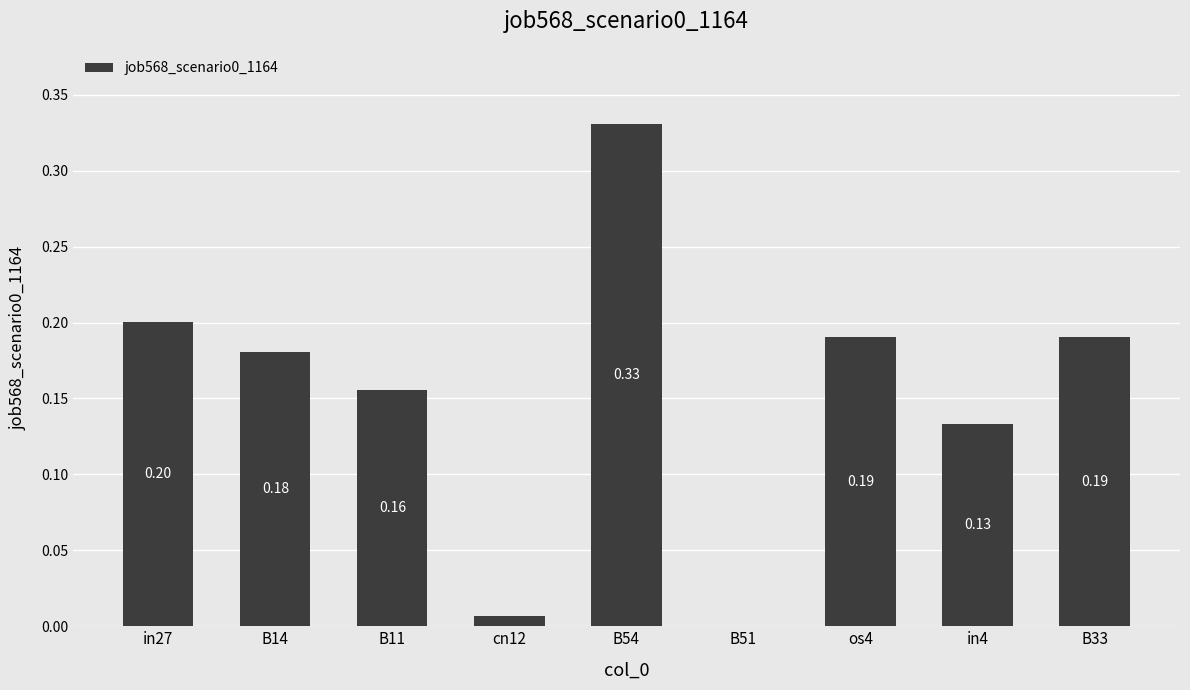

What is the change in value from in4 to B33?

+0.1